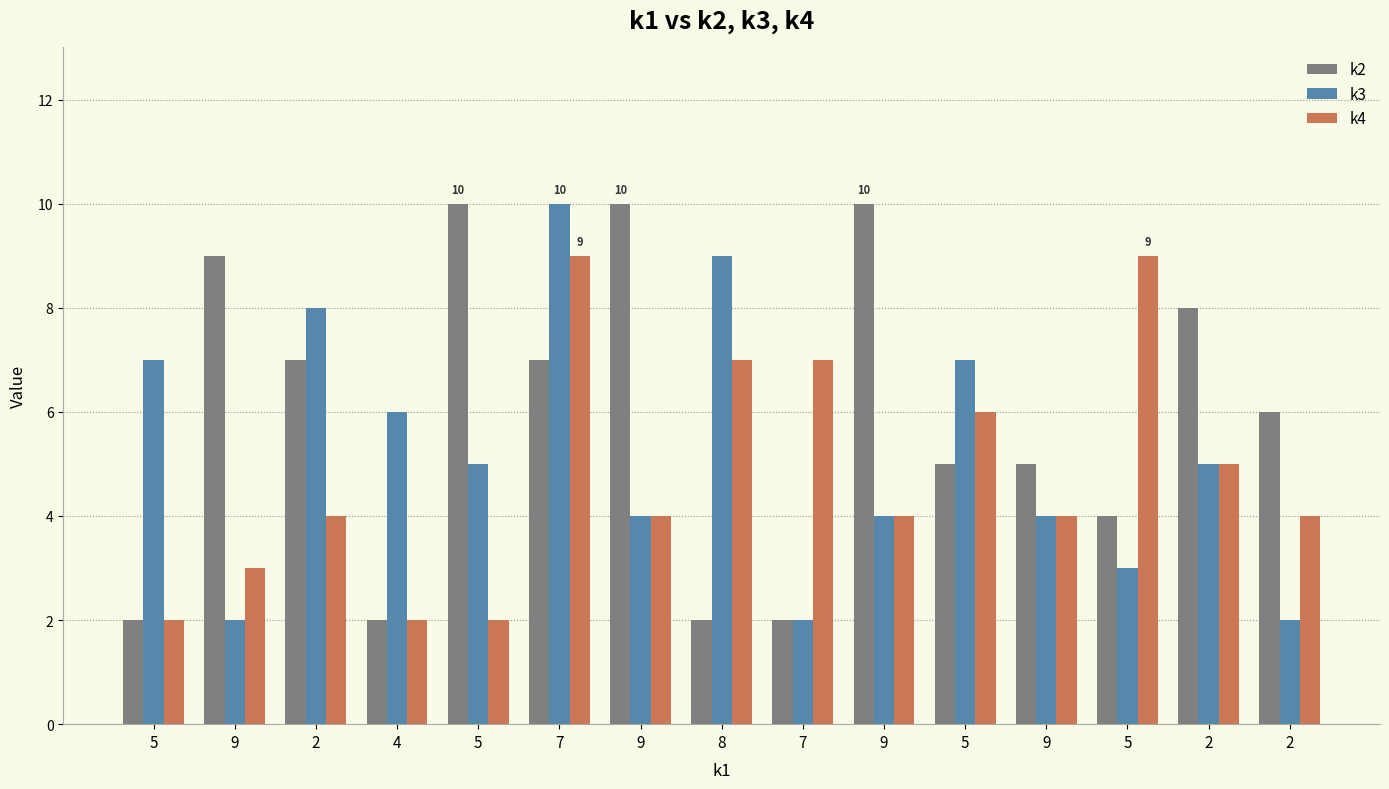

Does the chart contain stacked bars?

No